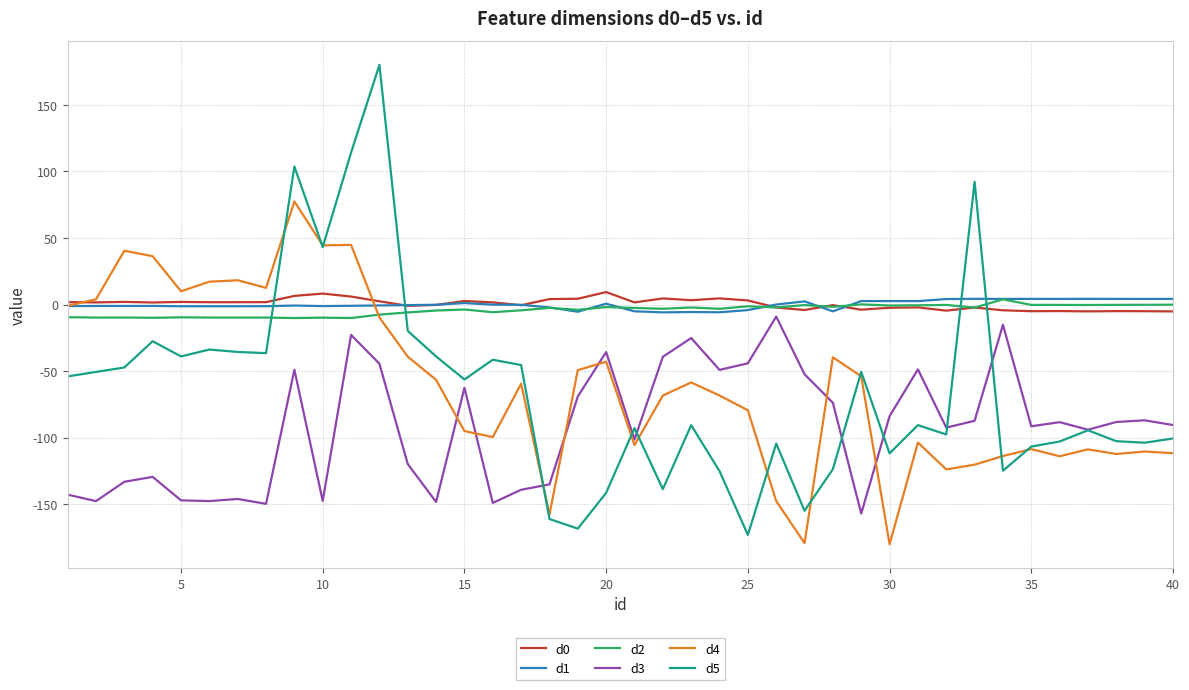

Which series has the widest spread of values?

d5